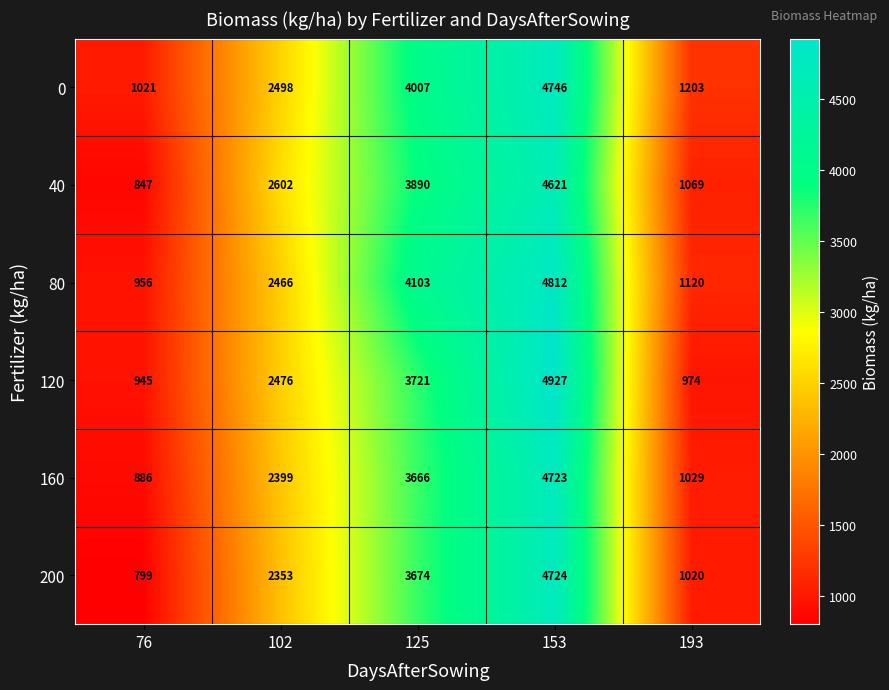

Which category has the lowest value across all series?

76